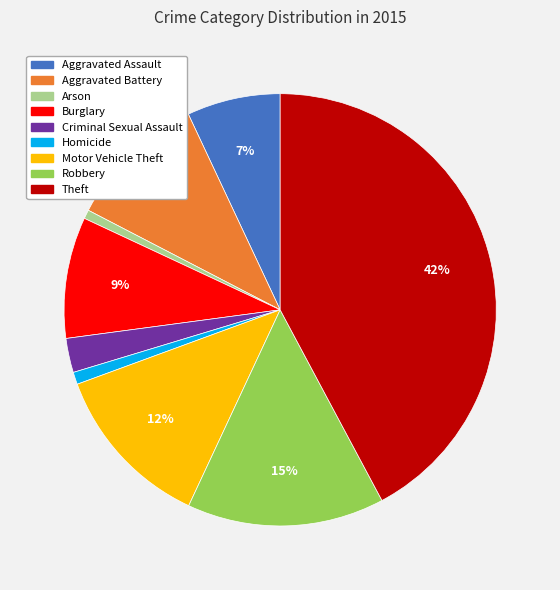

Is it true that Robbery is 6% of the pie?

False